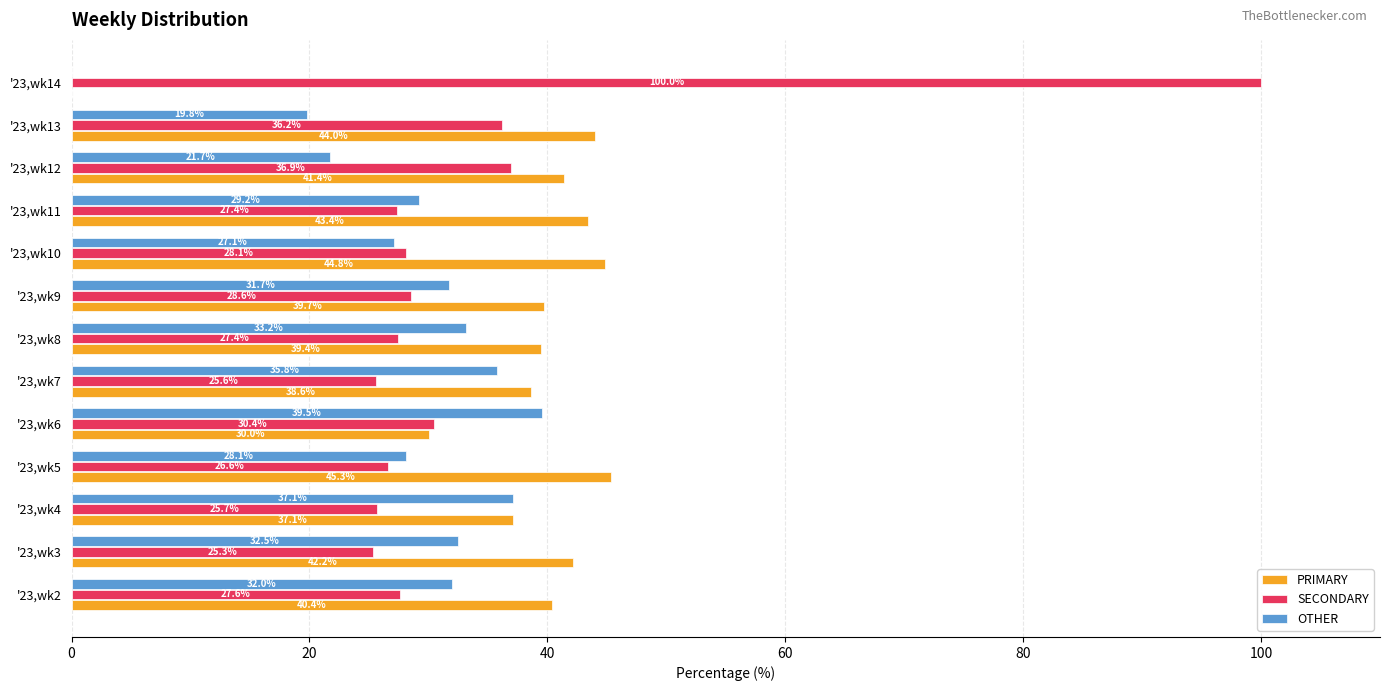

Which series changed the most between '23,wk10 and '23,wk11?

OTHER